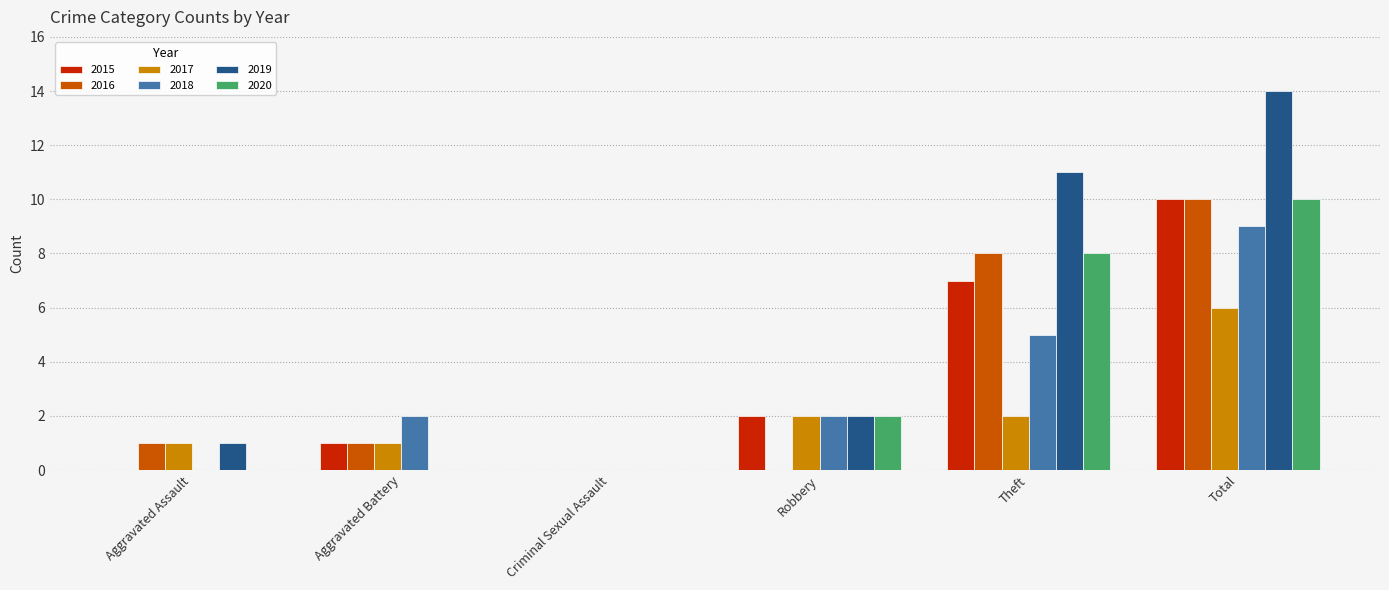

How many series are shown in this chart?

6